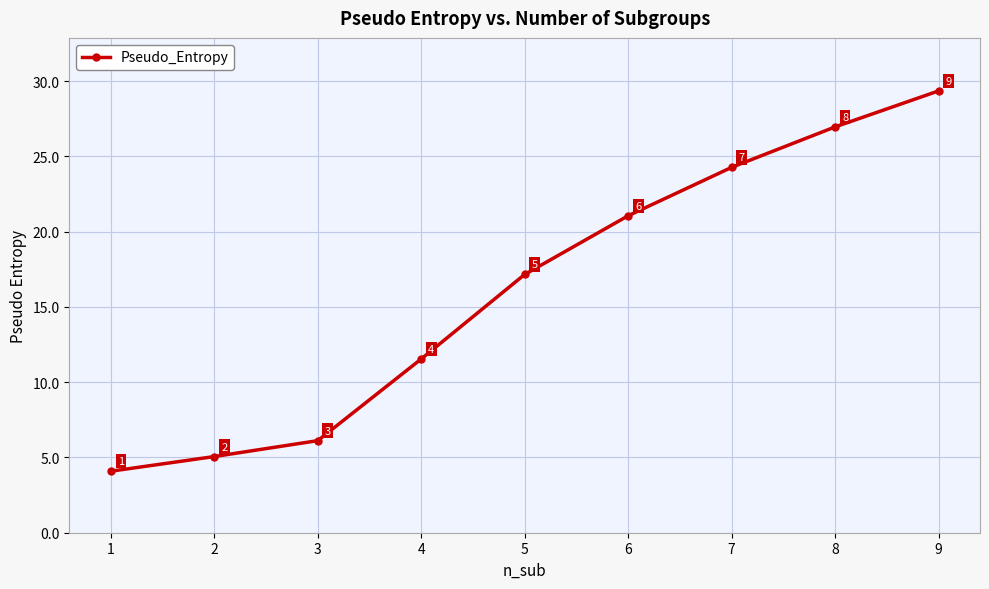

What is the change in value from 7 to 8?

+2.7